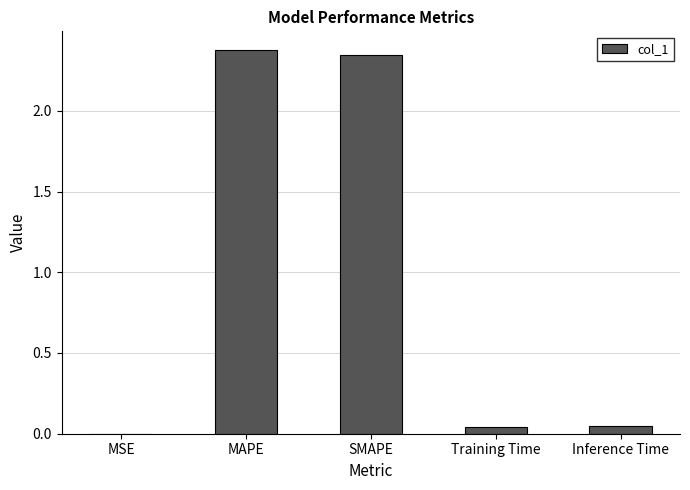

Between SMAPE and Inference Time, which is larger?

SMAPE